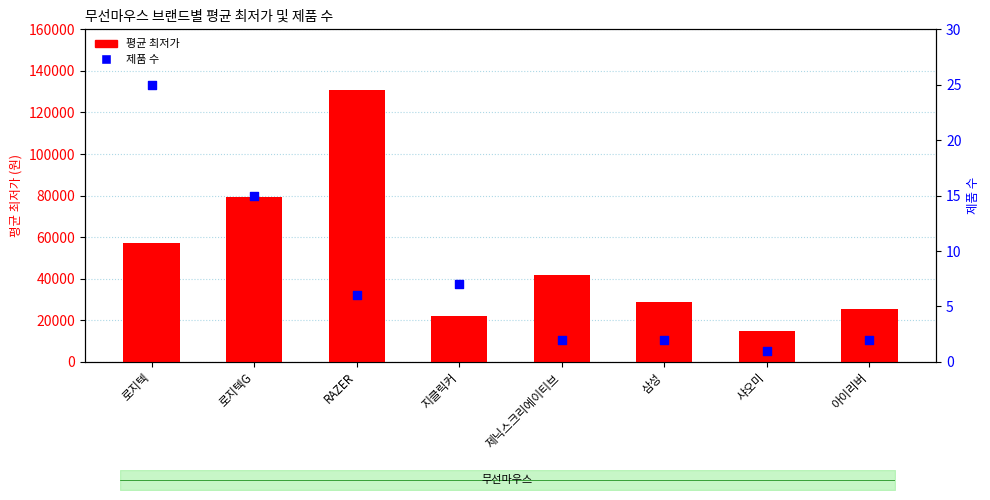

Which series has the largest total across all categories?

평균 최저가